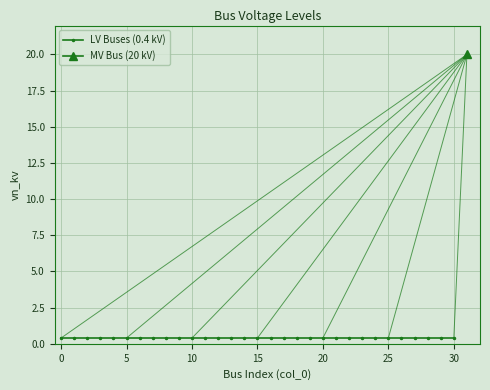

True or false: the data shows 0.7 at 9.

False